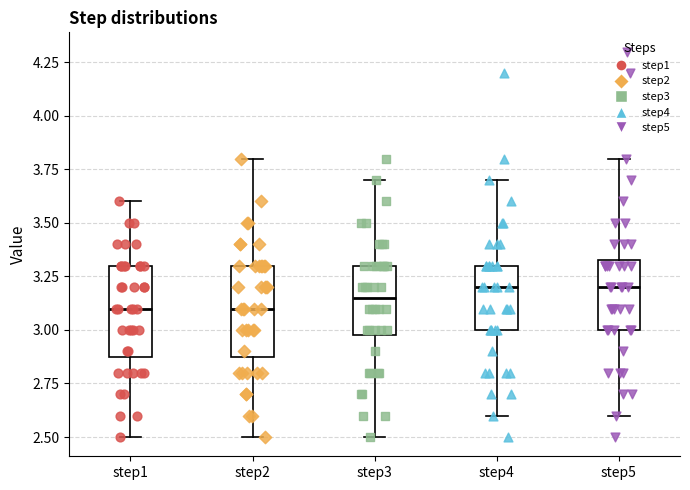

Reading left to right, transcribe this box plot: for each box, give where its median line is, the range the box spans, and where its two whiskers end, as read against the y-axis. The values are not printed on the chart, so give them approximately, as read against the axis.

step1: median 3.10, box 2.90 to 3.30, whiskers 2.50 to 3.60
step2: median 3.10, box 2.90 to 3.30, whiskers 2.50 to 3.80
step3: median 3.15, box 3.00 to 3.30, whiskers 2.50 to 3.70
step4: median 3.20, box 3.00 to 3.30, whiskers 2.60 to 3.70
step5: median 3.20, box 3.00 to 3.35, whiskers 2.60 to 3.80